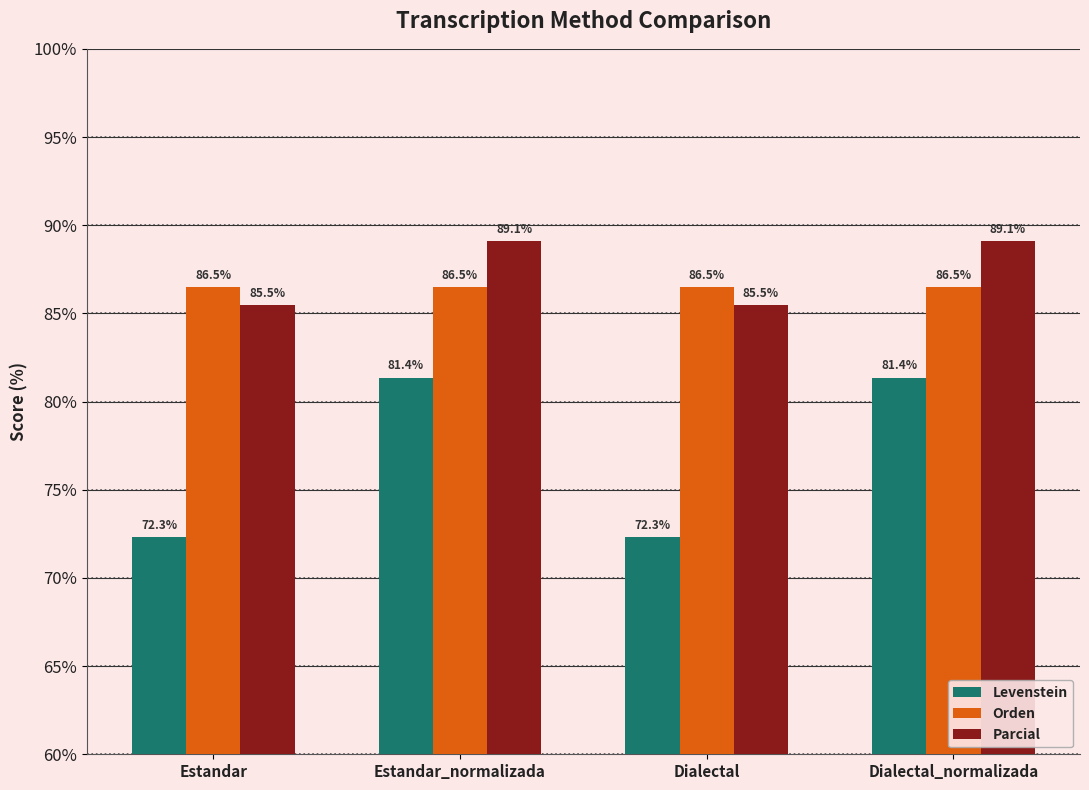

What are all the series names shown in the legend?

Levenstein, Orden, Parcial